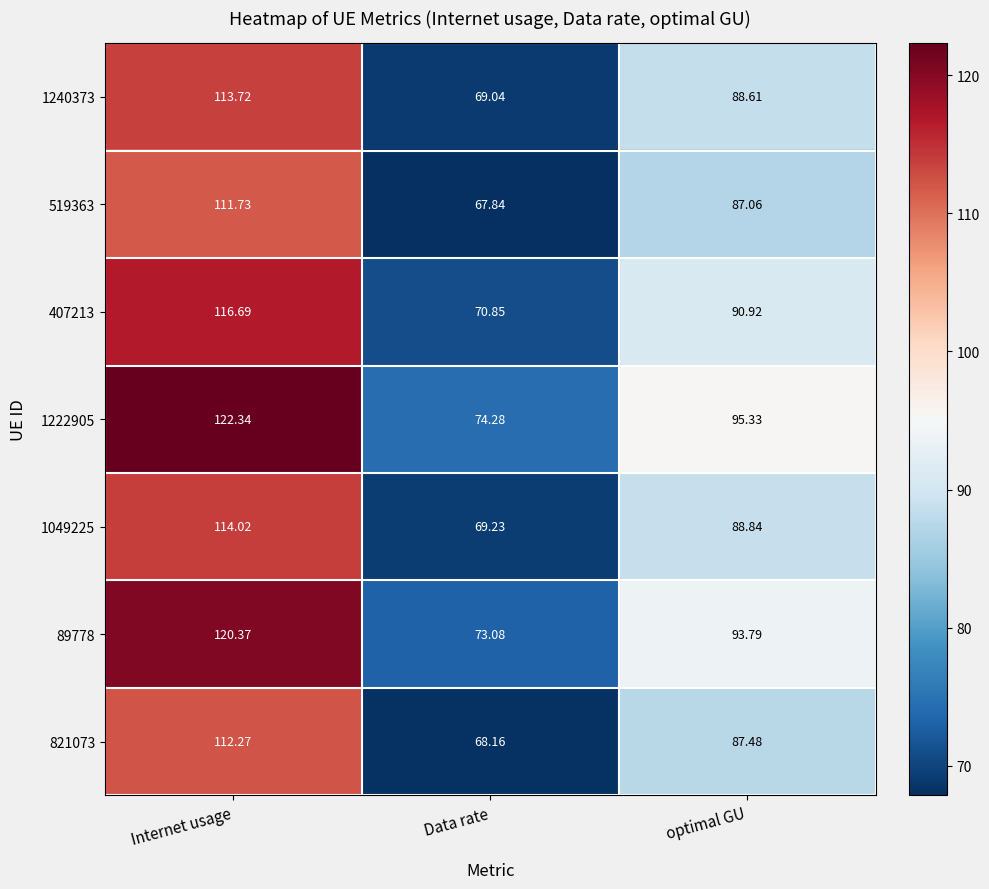

At which category is the sum across all series the highest?

Internet usage